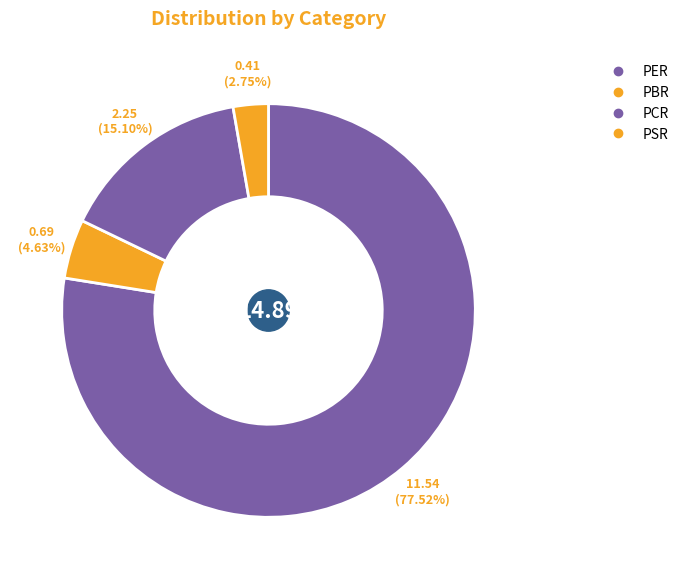

Rank the categories by value from lowest to highest.

PSR, PBR, PCR, PER